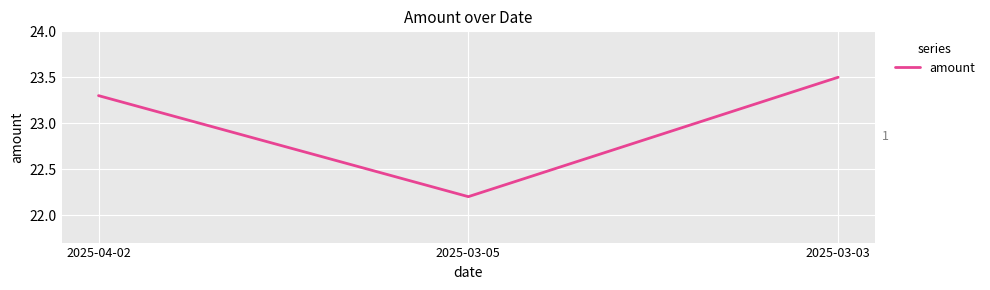

What position from the left is 2025-03-03?

3